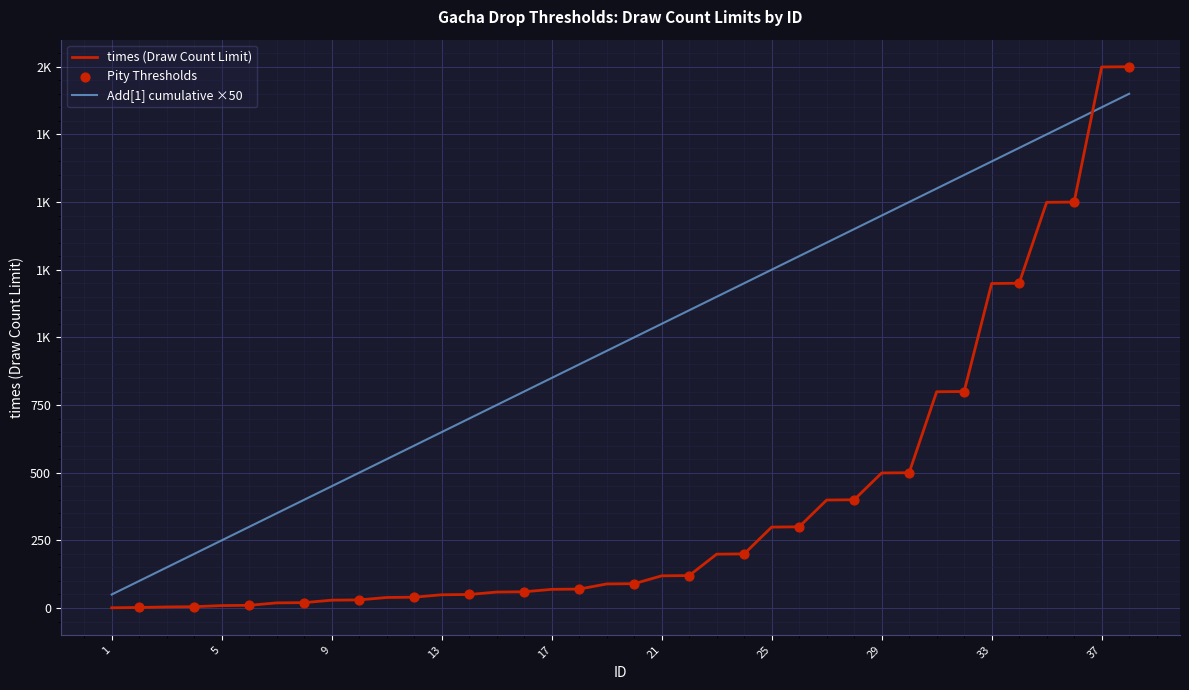

At which category is the sum across all series the highest?

38